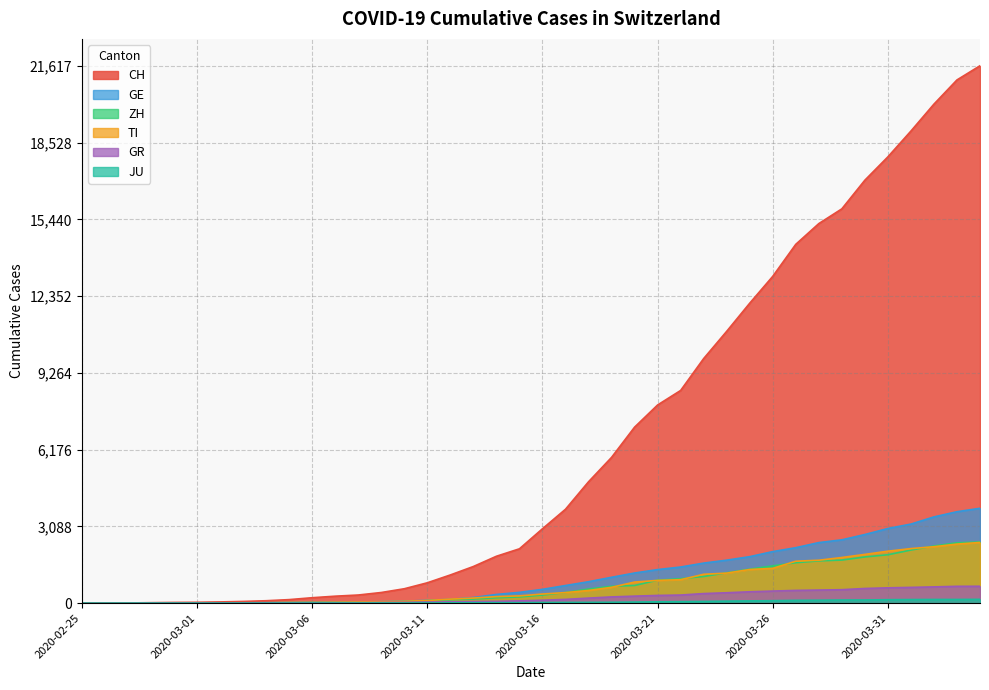

What position from the right is 2020-03-19?

17